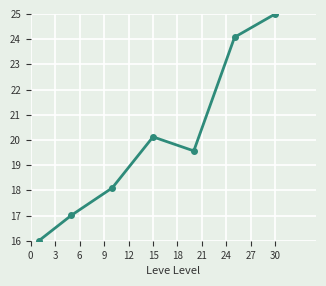

How many interior local valleys (lower than both neighbors) does the data have?

1